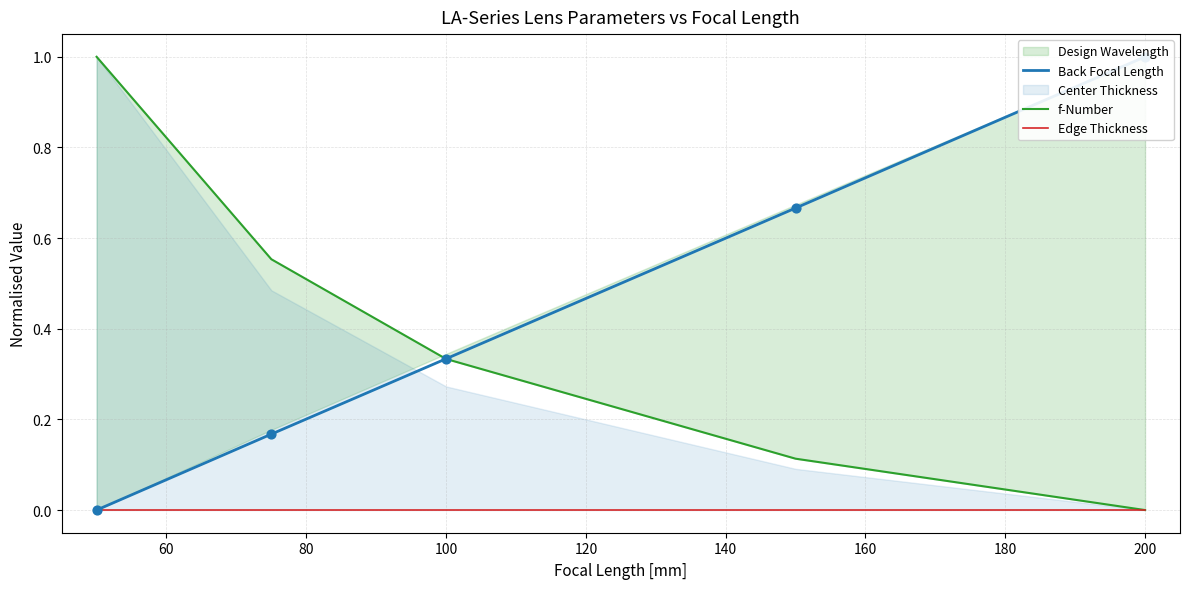

Which series contains the lowest Y value?

Back Focal Length